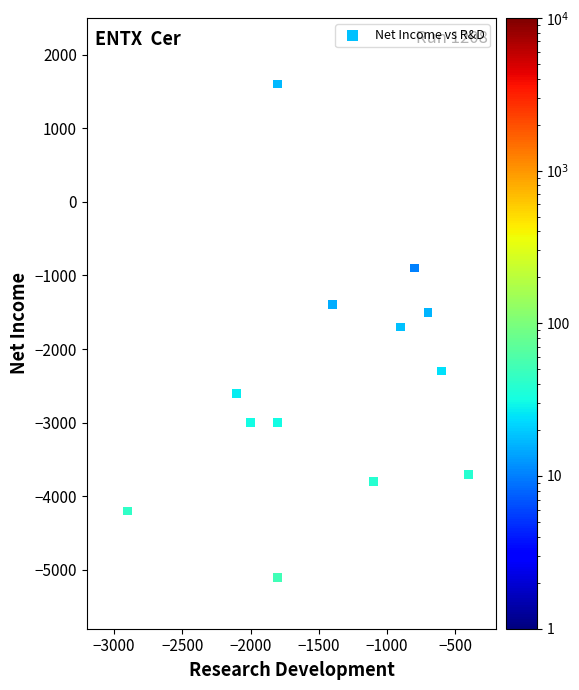

What is the range of X values (max minus min)?

2500